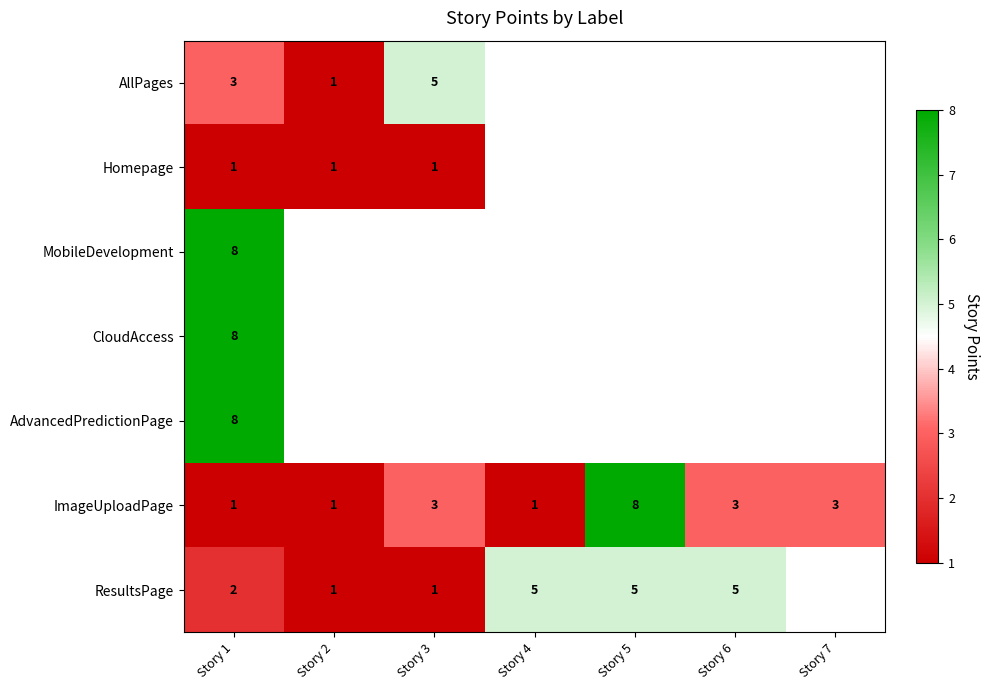

How many ImageUploadPage values are between 1 and 3?

6